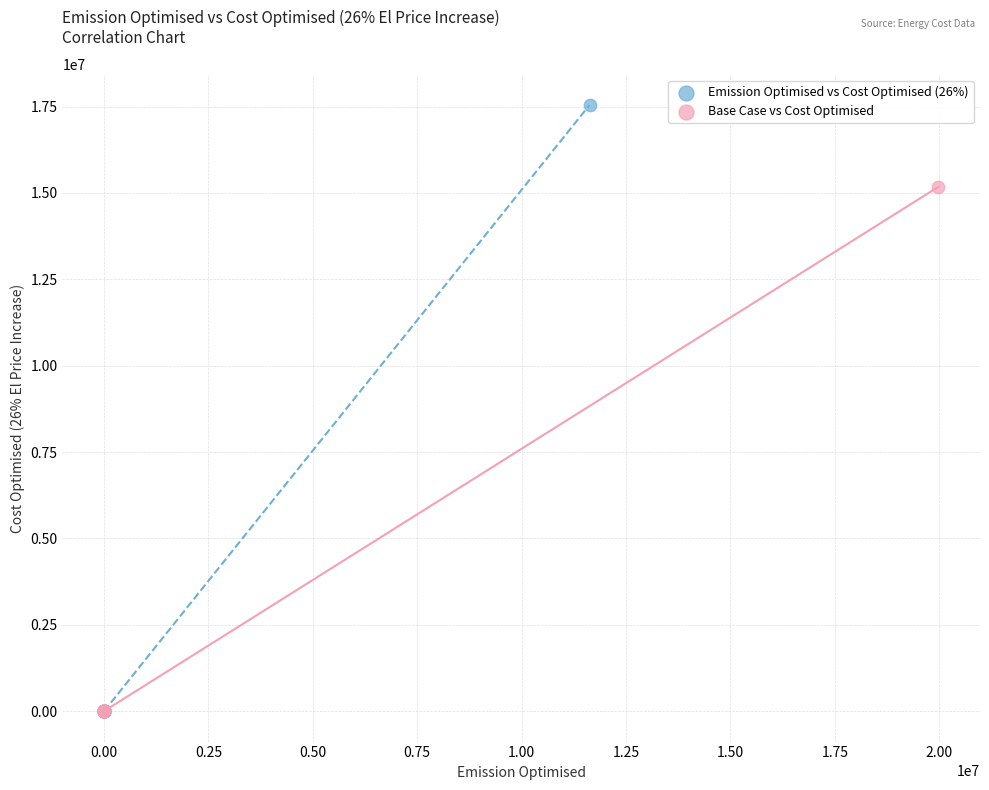

Which series contains the highest Y value?

Emission Optimised vs Cost Optimised (26%)